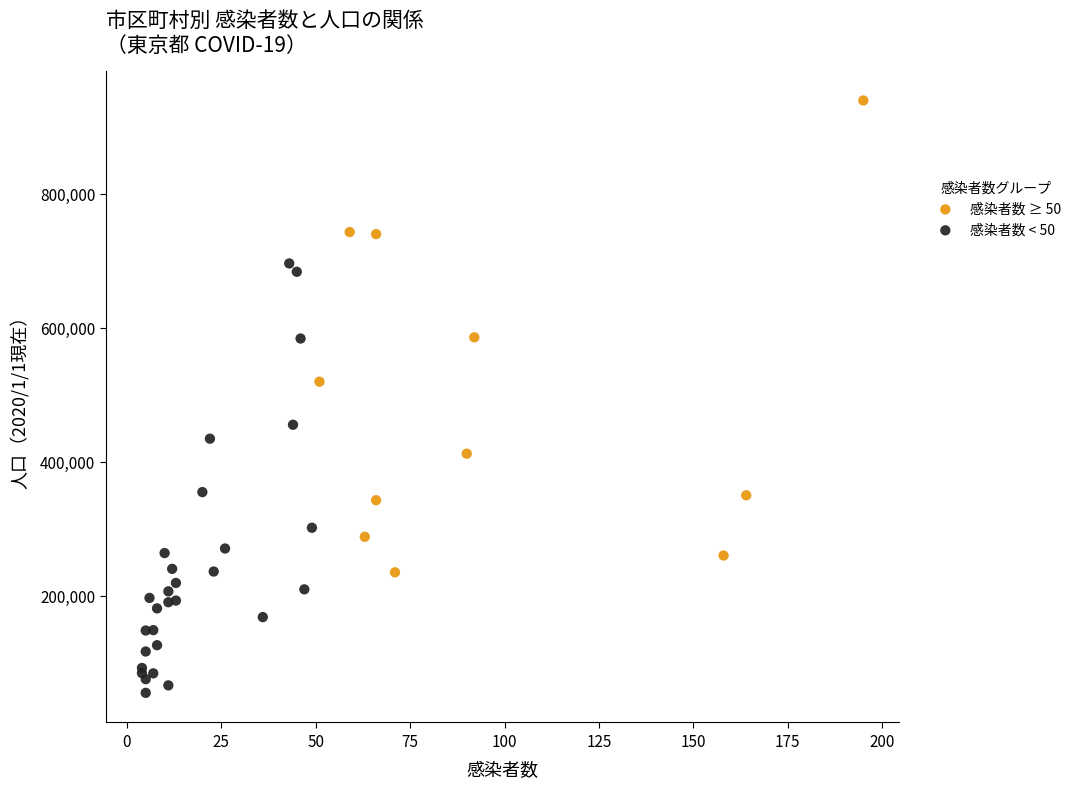

Which series has the widest spread of Y values?

感染者数 ≥ 50